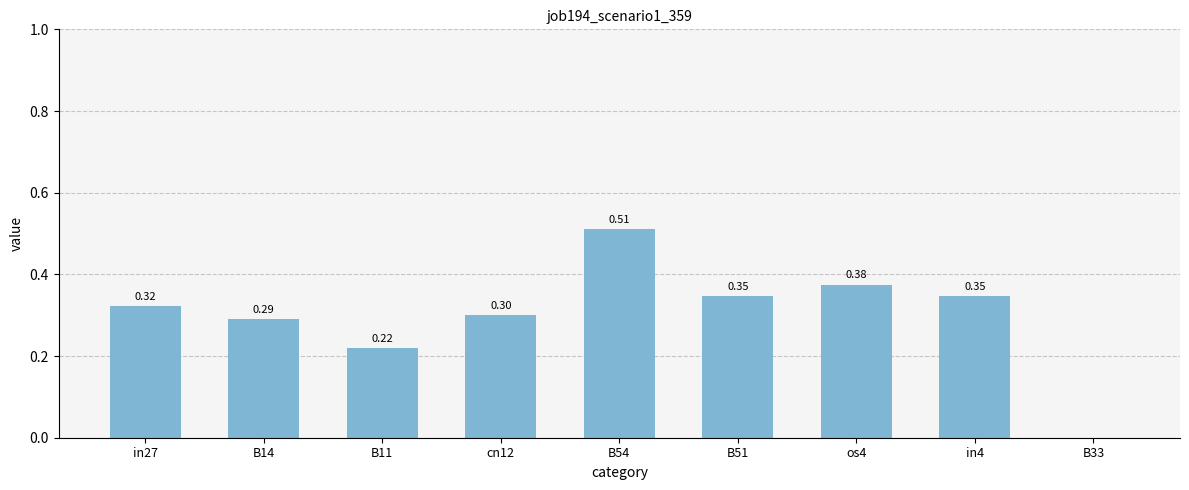

What is the sum of all values?

2.7